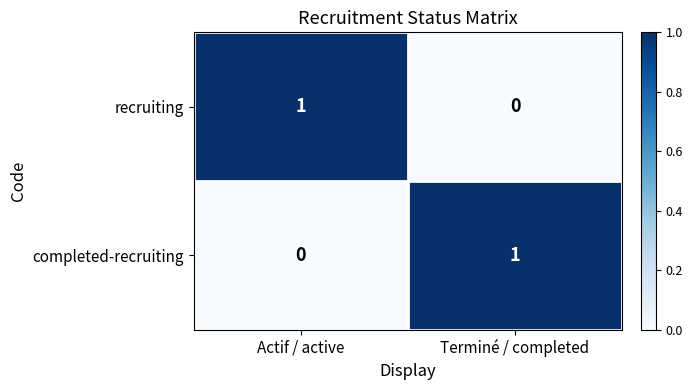

True or false: completed-recruiting has a value of 0 at Actif / active.

True